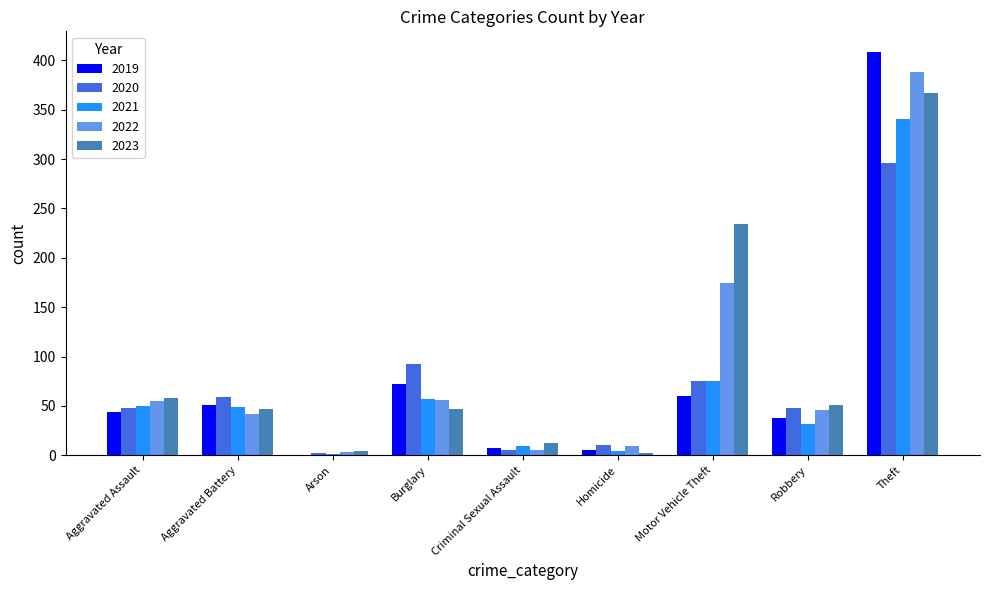

What is the highest value of the 2020 series?

296